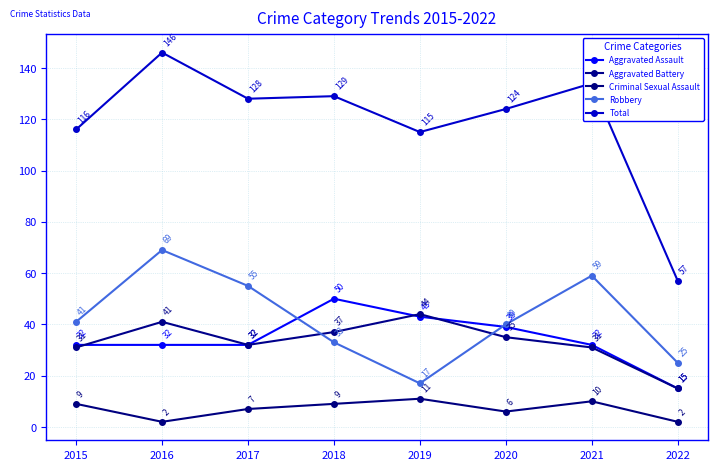

Reading right to left, transcribe all the data shown in this chart.

Aggravated Assault: 2022=15	2021=32	2020=39	2019=43	2018=50	2017=32	2016=32	2015=32
Aggravated Battery: 2022=15	2021=31	2020=35	2019=44	2018=37	2017=32	2016=41	2015=31
Criminal Sexual Assault: 2022=2	2021=10	2020=6	2019=11	2018=9	2017=7	2016=2	2015=9
Robbery: 2022=25	2021=59	2020=40	2019=17	2018=33	2017=55	2016=69	2015=41
Total: 2022=57	2021=134	2020=124	2019=115	2018=129	2017=128	2016=146	2015=116